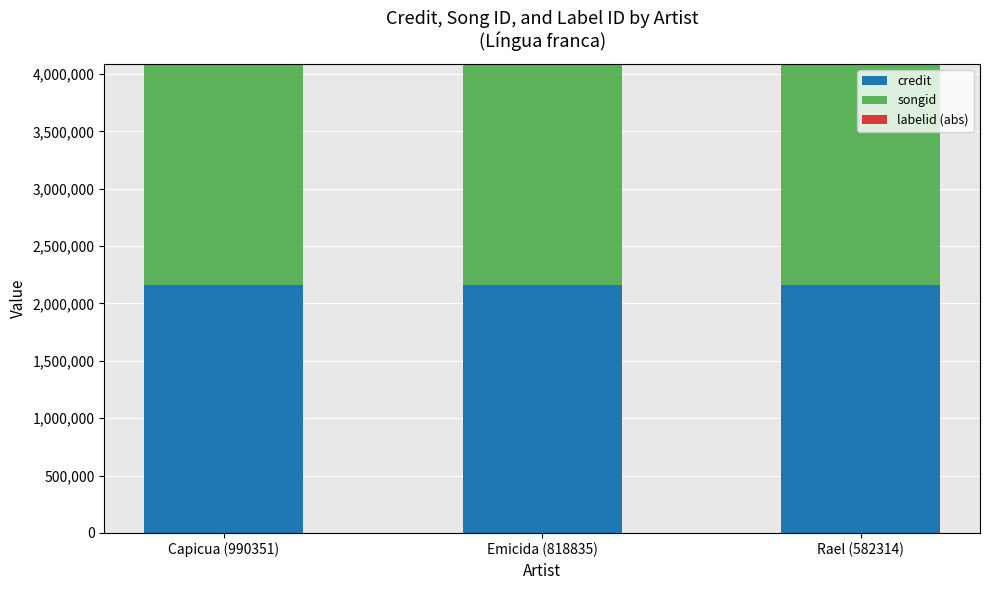

Are the bars grouped side by side (vs. stacked)?

No